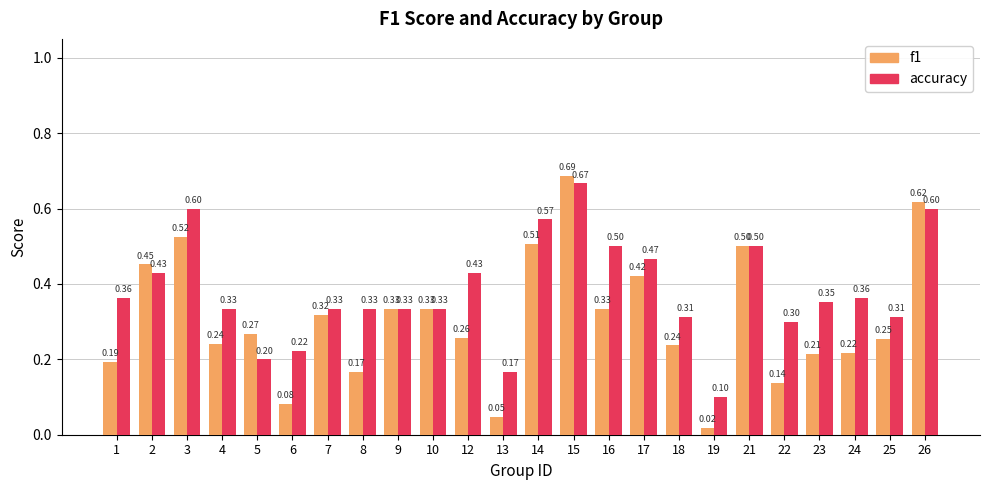

What is the value of the accuracy bar at the 7th from the left?

0.3